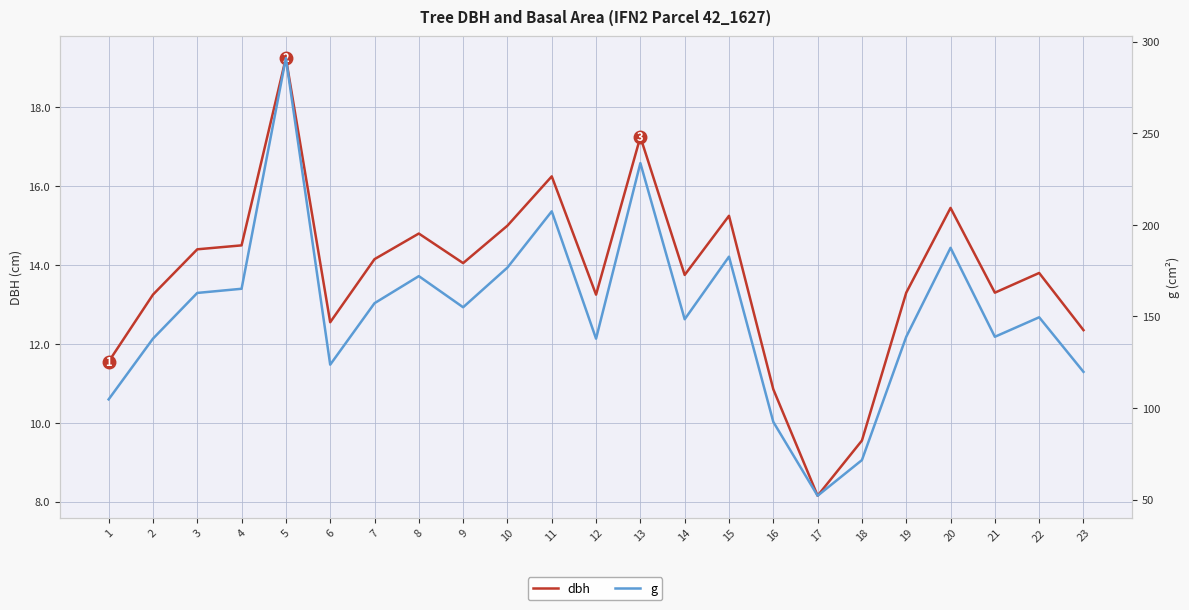

How many values in the dbh series are below 13?

6